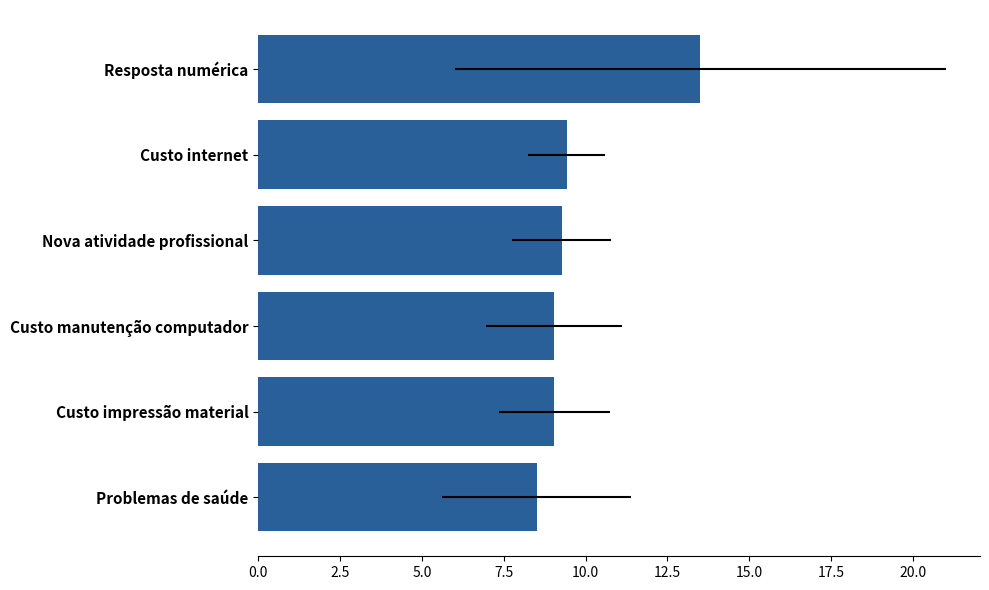

What is the approximate value at Custo impressão material?

9.0